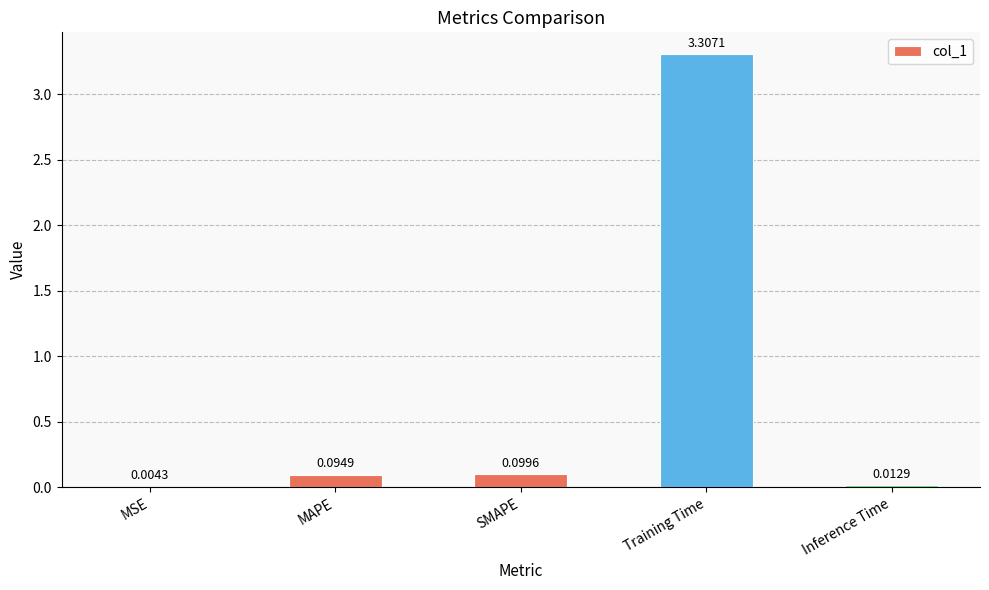

True or false: the data shows 0.2 at MAPE.

False